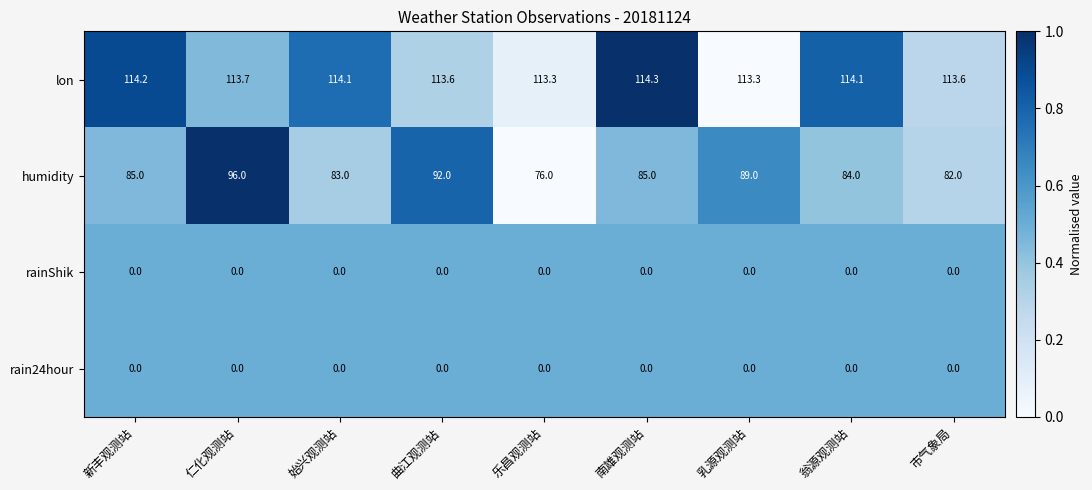

Count the number of categories in the chart.

9